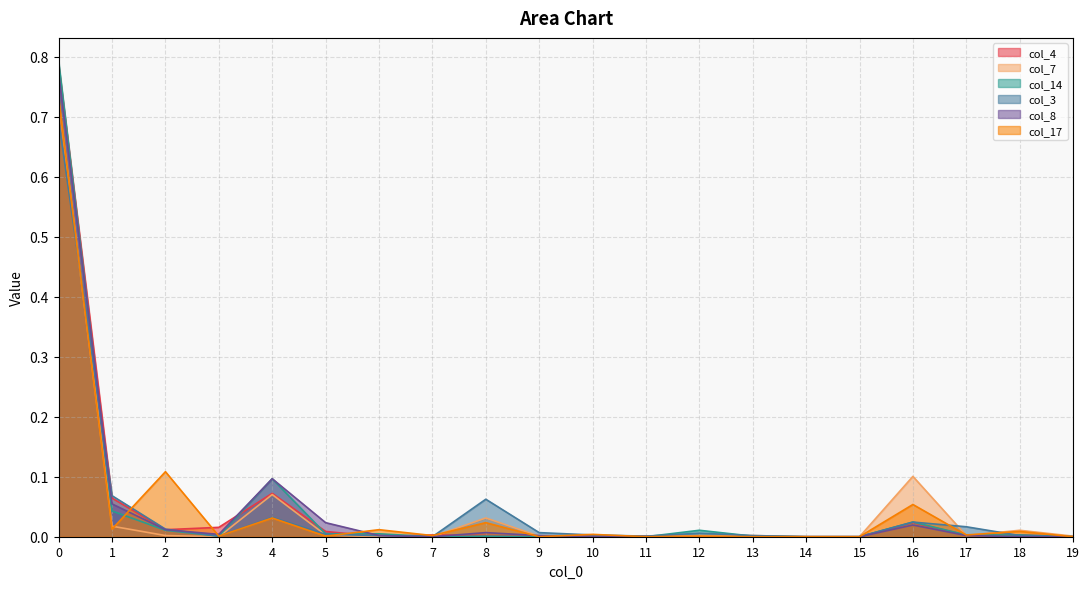

True or false: col_4 has a value of 0.0 at 3.

False